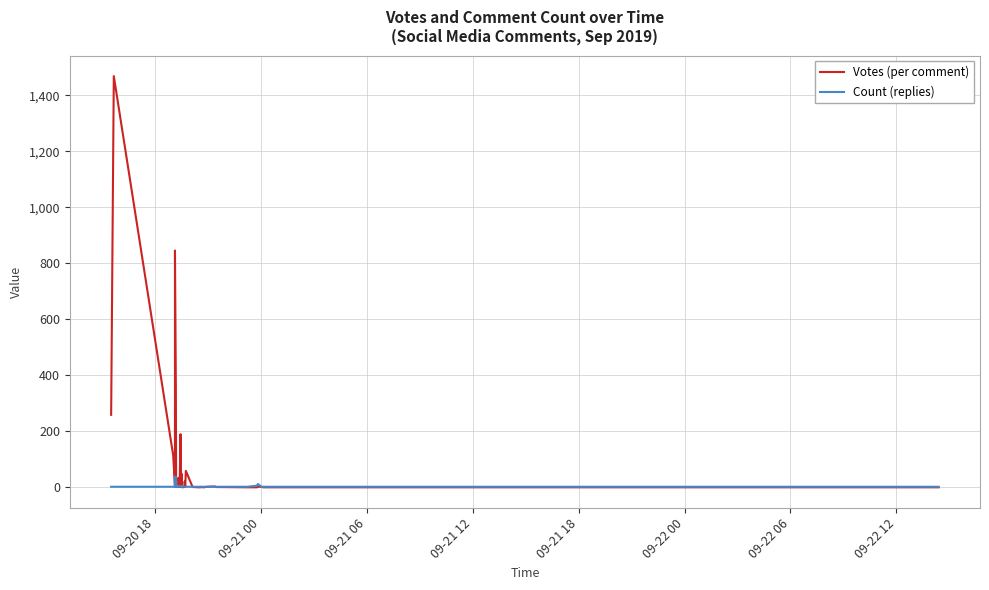

Which category has the lowest value in the Count (replies) series?

09-20 18